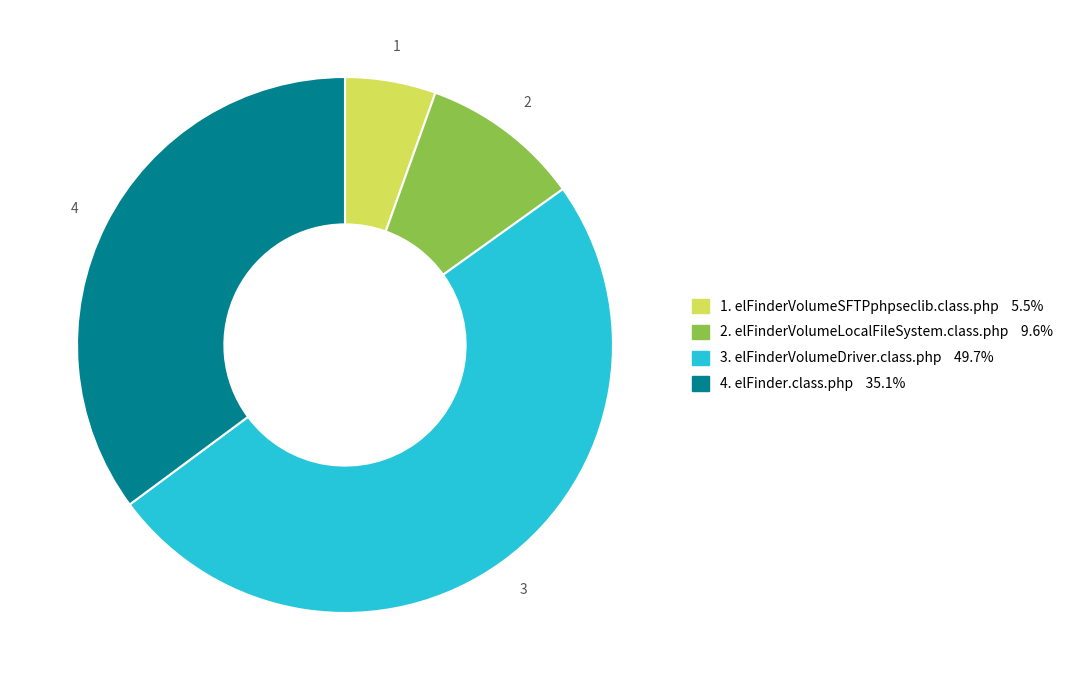

What is the ratio of the value at 4. elFinder.class.php 35.1% to the value at 3. elFinderVolumeDriver.class.php 49.7%?

0.7